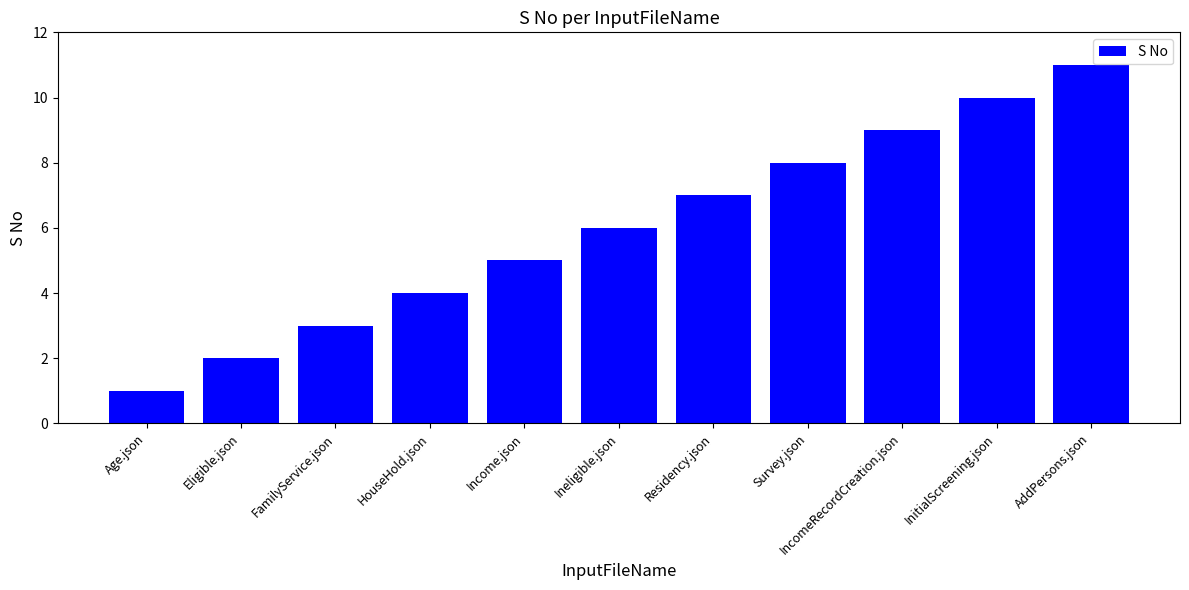

Does the chart contain stacked bars?

No